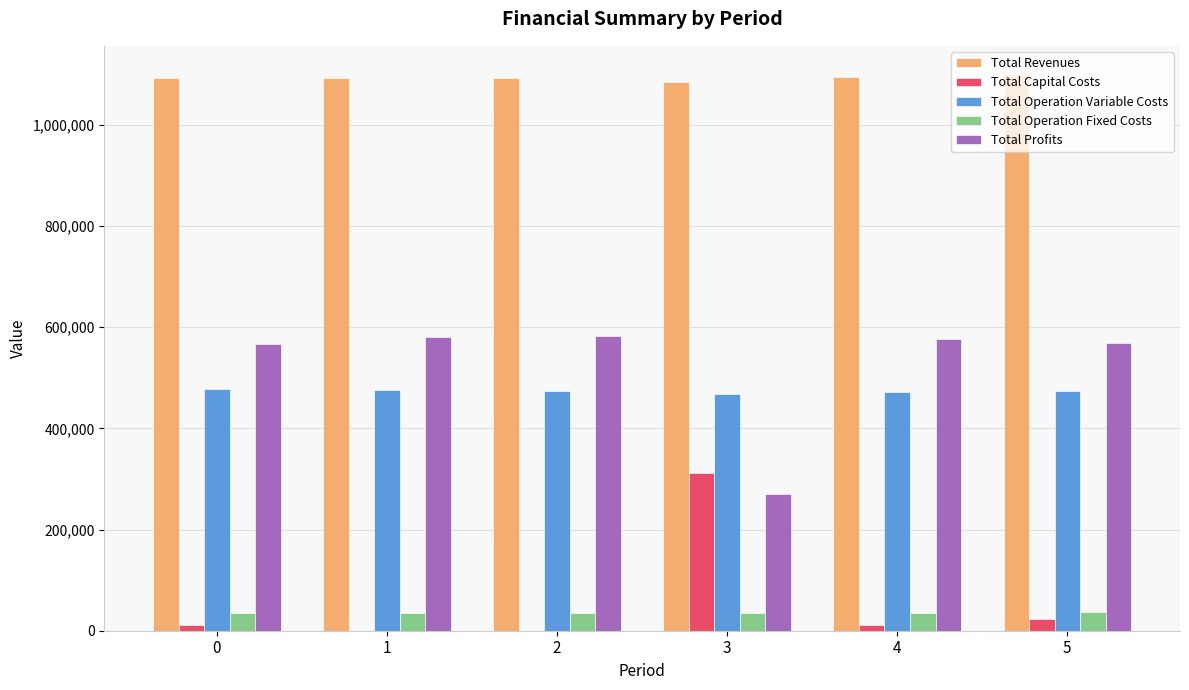

How many distinct data groups are displayed?

5